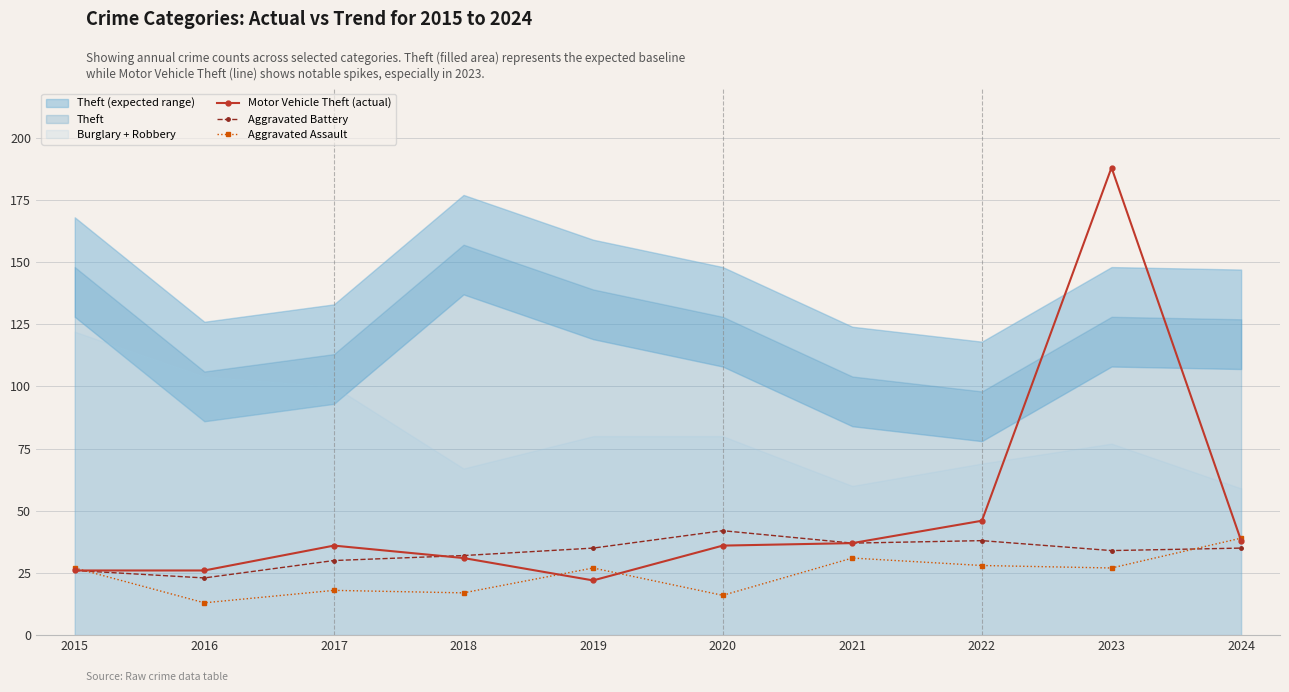

Reading left to right, list all the values displayed in this chart.

Motor Vehicle Theft (actual): 2015=26	2016=26	2017=36	2018=31	2019=22	2020=36	2021=37	2022=46	2023=188	2024=38
Aggravated Battery: 2015=26	2016=23	2017=30	2018=32	2019=35	2020=42	2021=37	2022=38	2023=34	2024=35
Aggravated Assault: 2015=27	2016=13	2017=18	2018=17	2019=27	2020=16	2021=31	2022=28	2023=27	2024=39